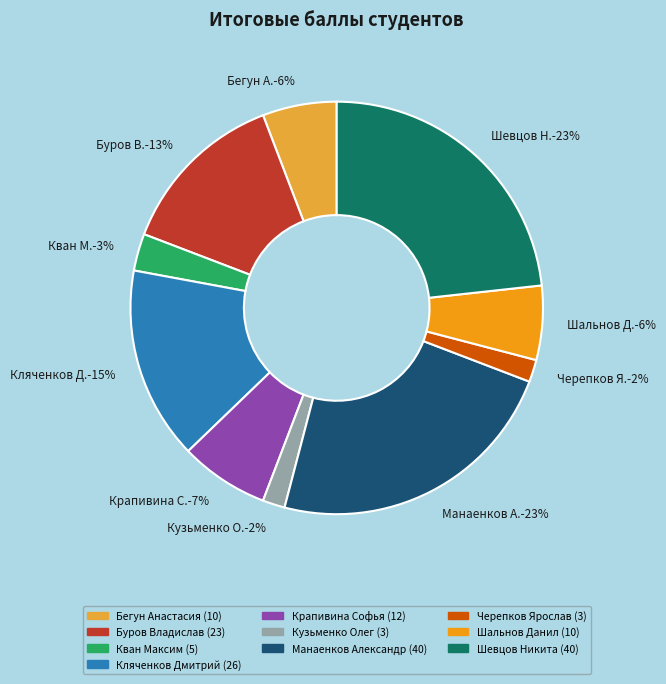

Is the sum of Буров В.-13% and Бегун А.-6% greater than half?

No